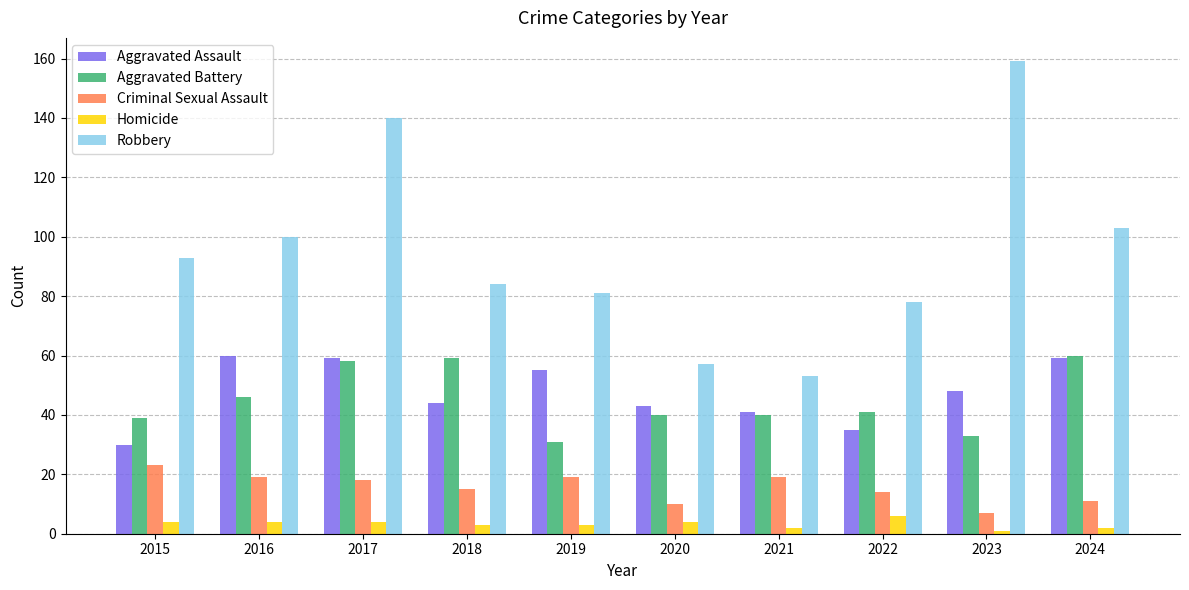

Count the number of data series in this chart.

5